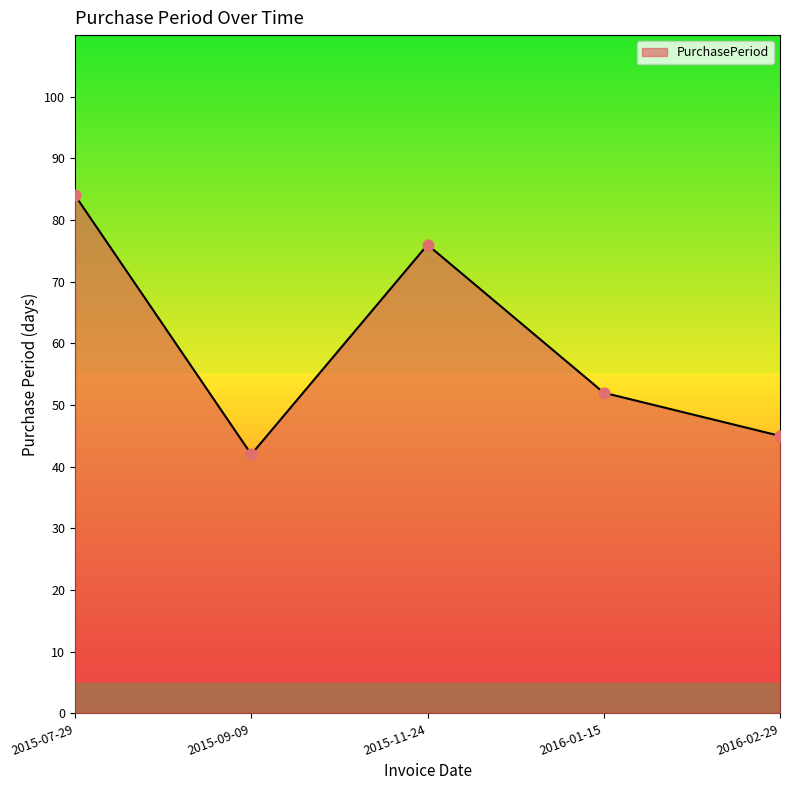

What is the change in value from 2015-11-24 to 2016-02-29?

-31